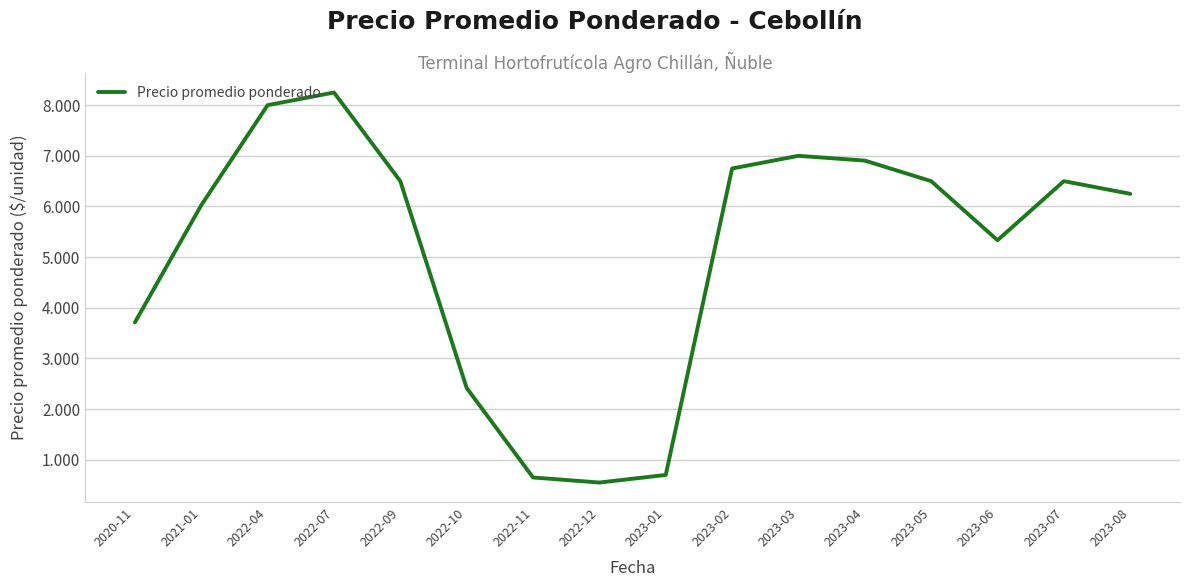

Which label corresponds to the smallest value in the chart?

2022-12